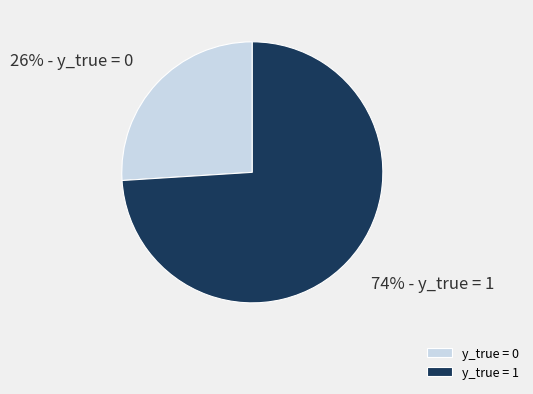

Is the sum of y_true = 0 and y_true = 1 greater than half?

Yes